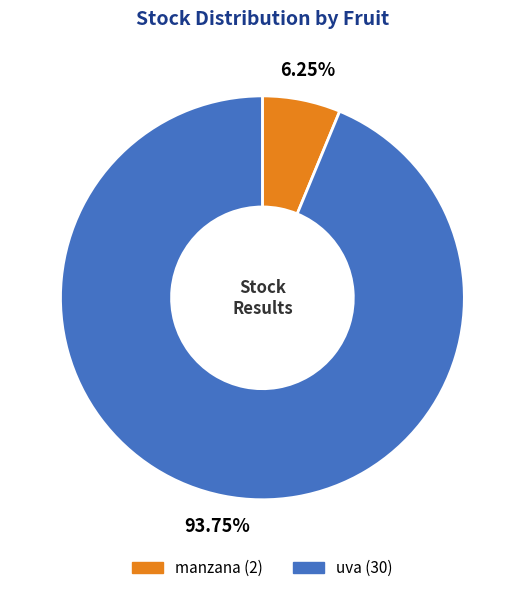

Which slice is the largest?

uva